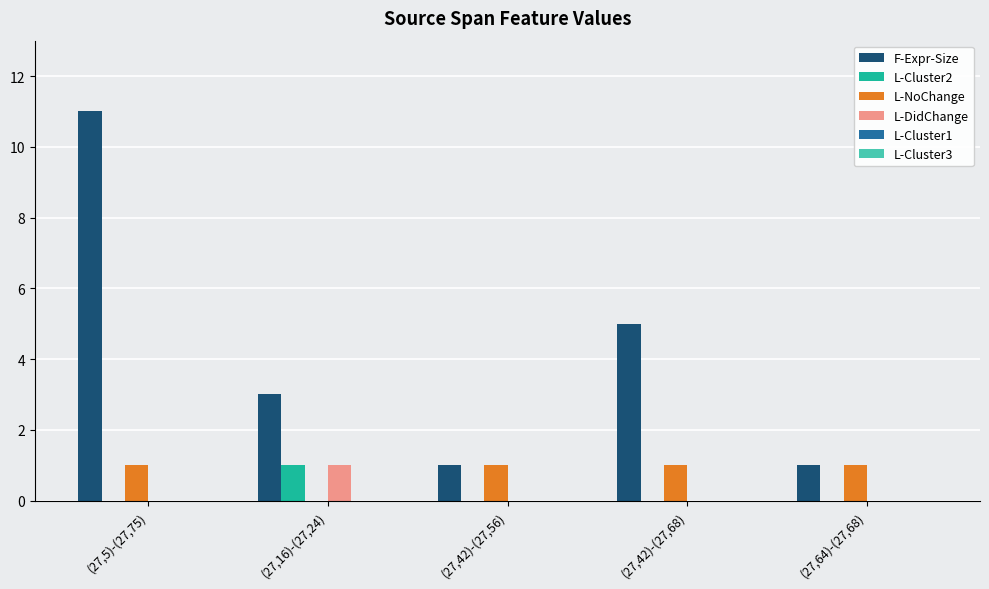

Are the bars horizontal?

No